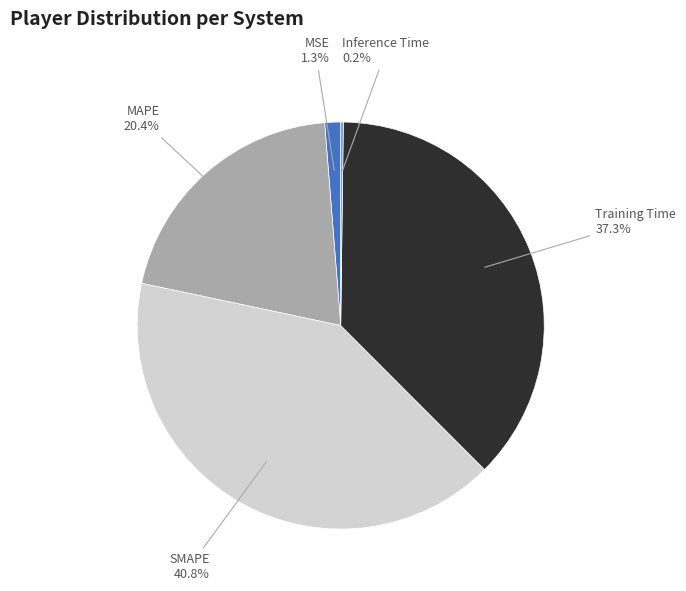

What is the total percentage of Training Time and MAPE?

57.7%